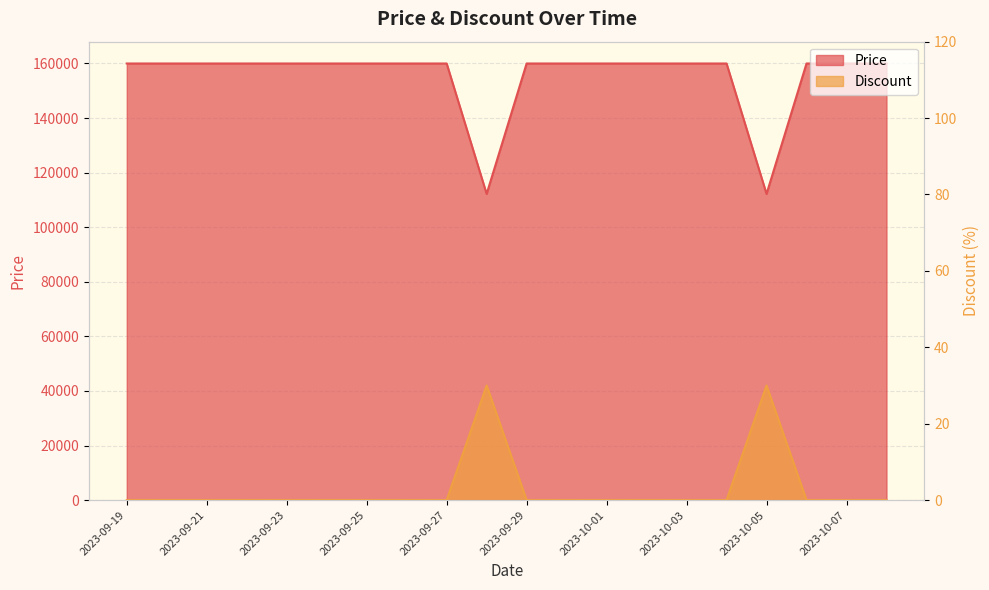

The Price series shows 91698 at 2023-10-02. True or false?

False